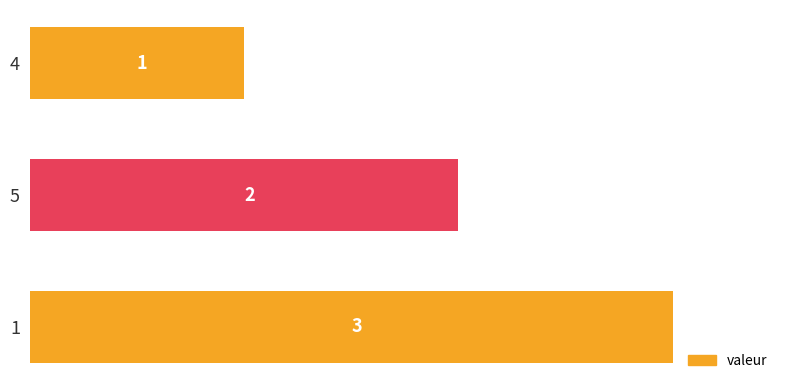

The chart shows a value of 3 at 1. True or false?

True